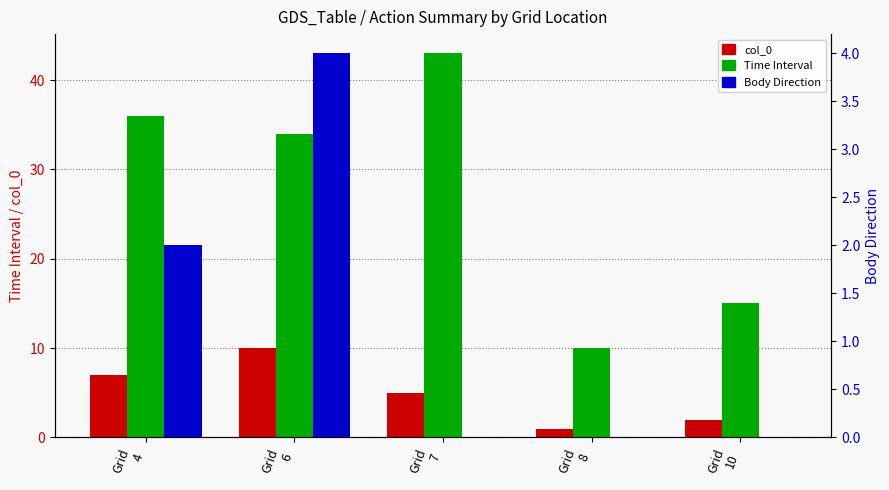

Does the chart contain any negative values?

No